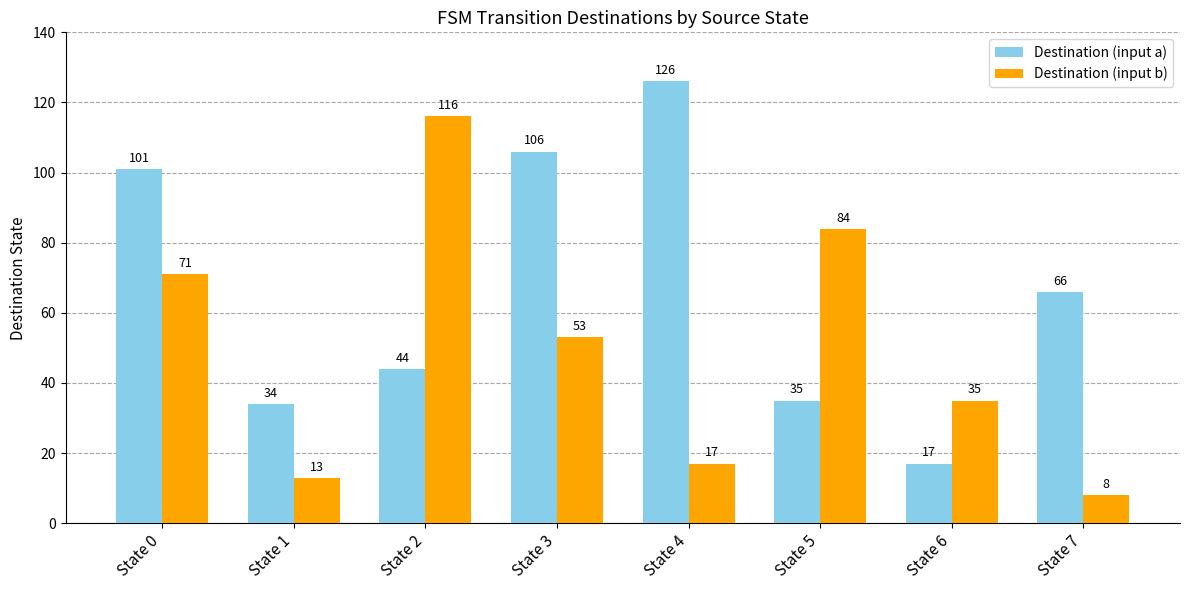

What is the difference between the second highest and minimum values in the Destination (input b) series?

76